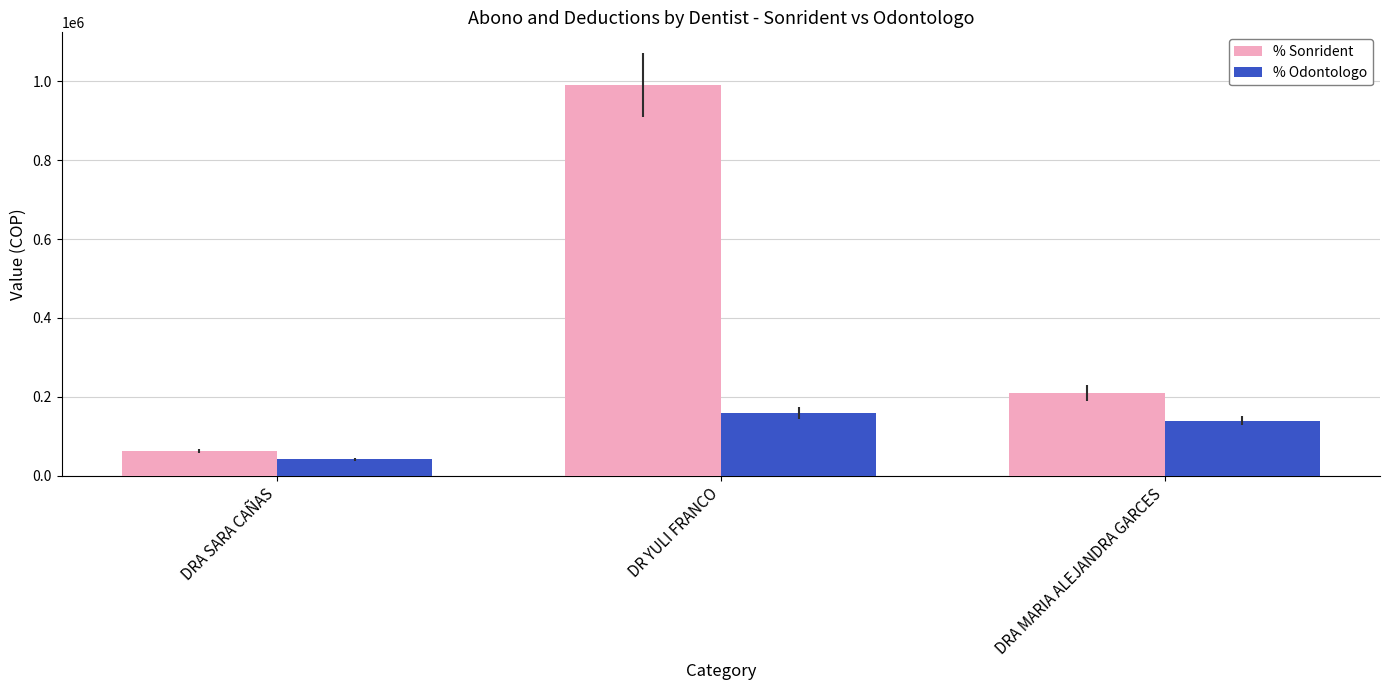

The % Sonrident series shows 105841 at DRA SARA CAÑAS. True or false?

False